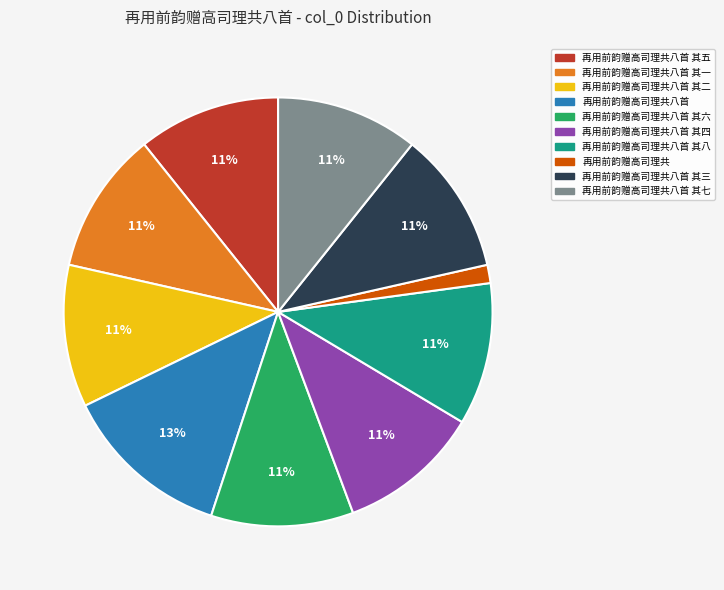

Does any single category account for the majority?

No